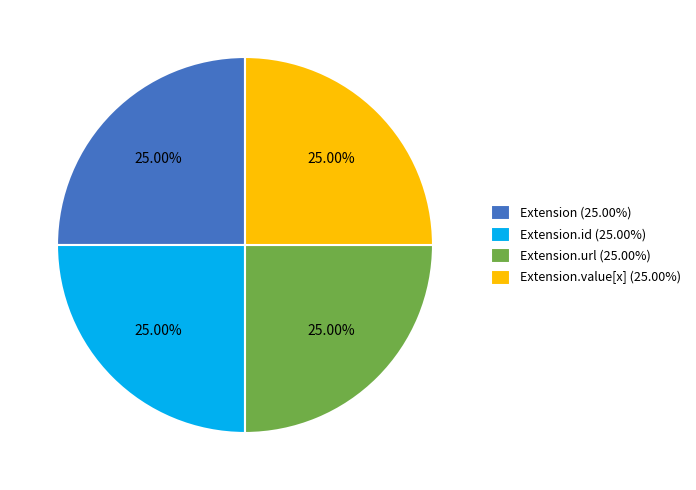

Approximately how many times larger is the value at Extension.id (25.00%) compared to Extension (25.00%)?

1.0